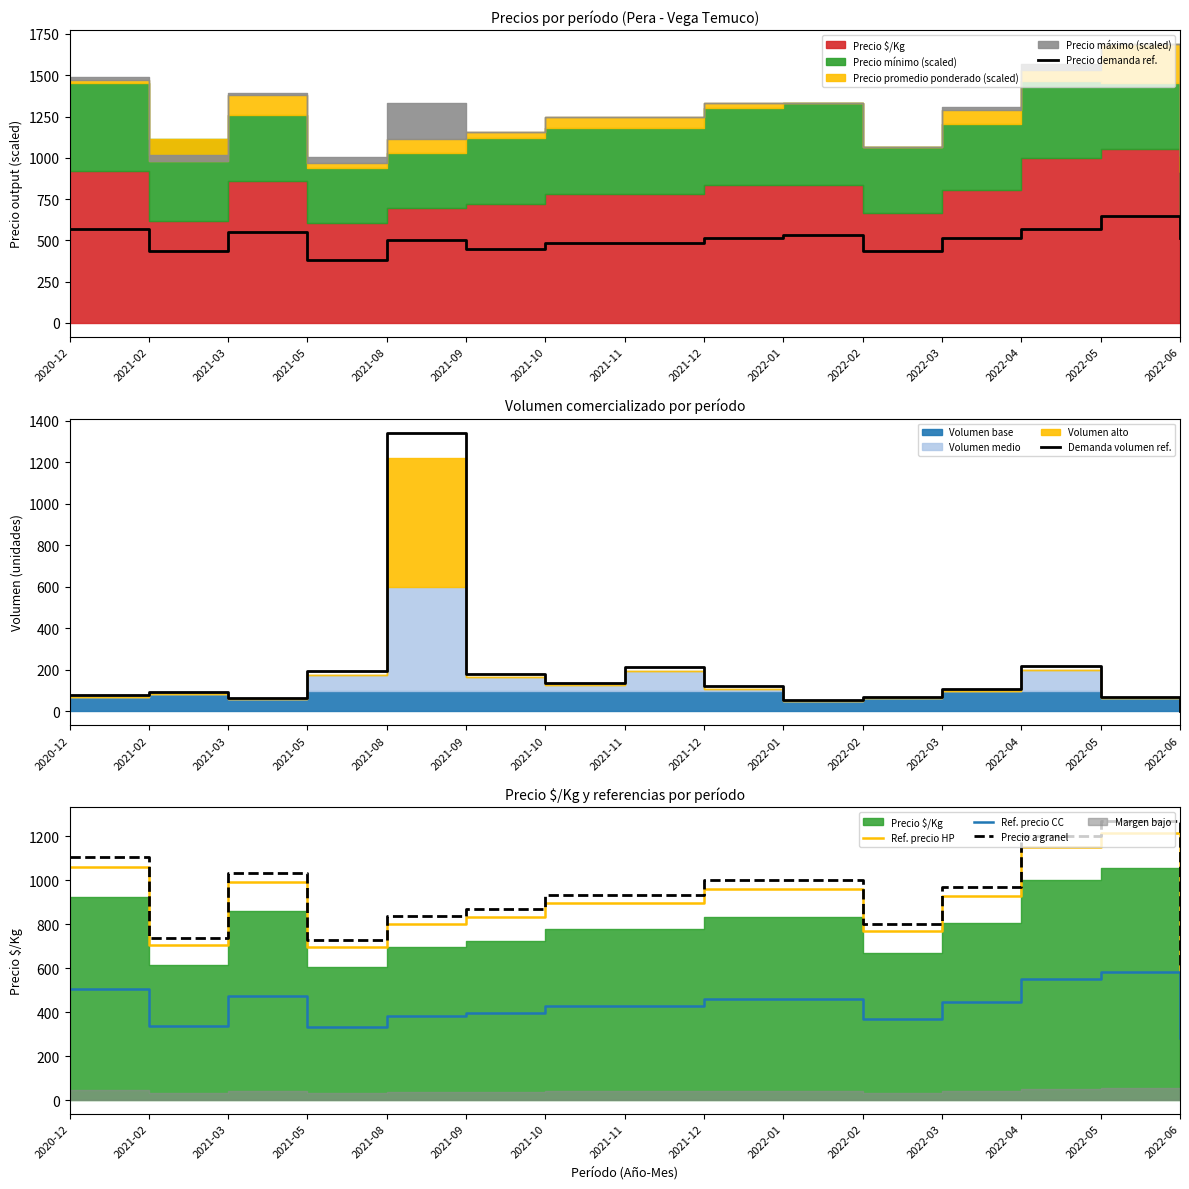

At which label does Ref. precio HP first exceed 894?

2020-12